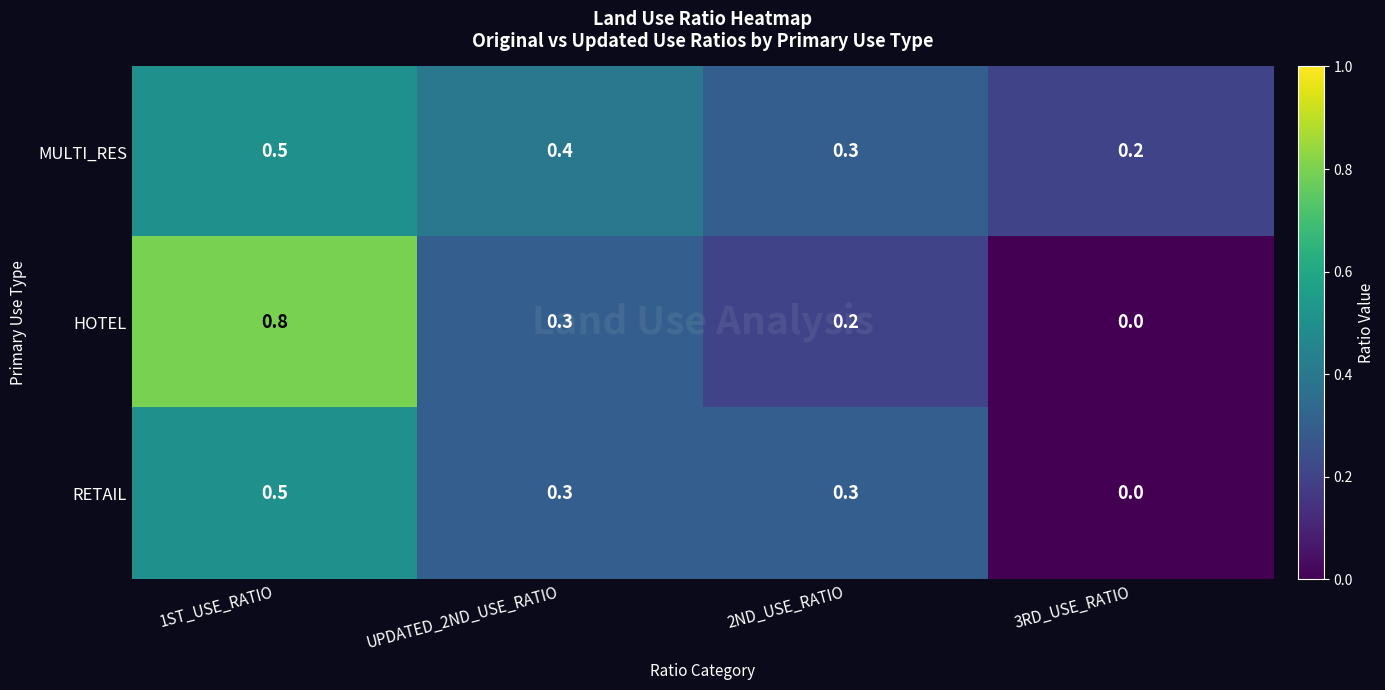

What is the difference between the maximum and minimum values in the HOTEL series?

0.8